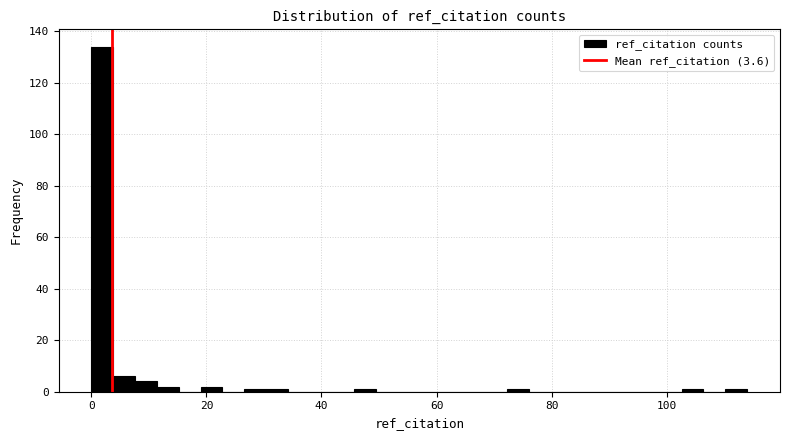

Read against the x-axis, roughly where is the centre of the tallest bar?

2